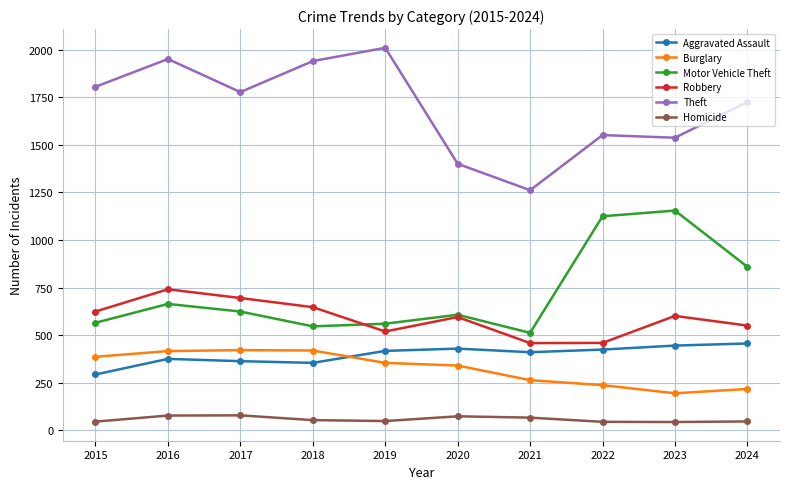

What is the minimum value for Motor Vehicle Theft?

512